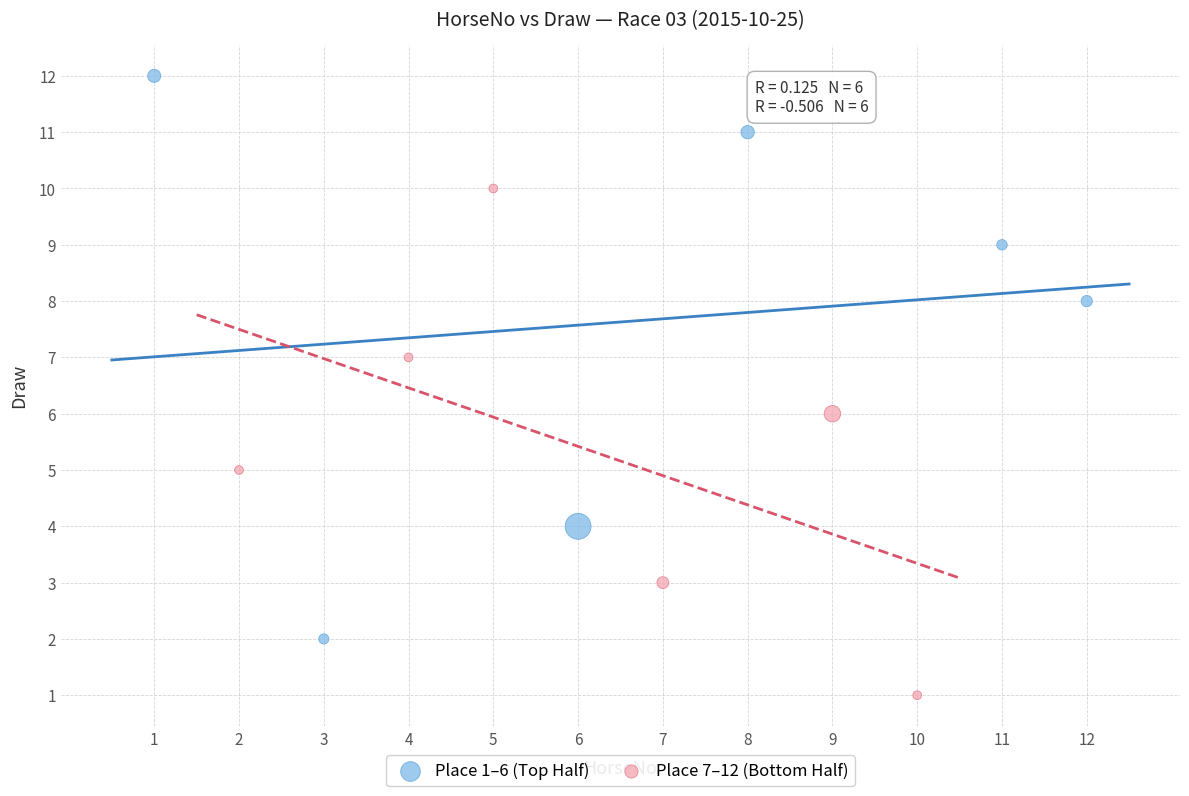

Which series has the widest spread of Y values?

Place 1–6 (Top Half)